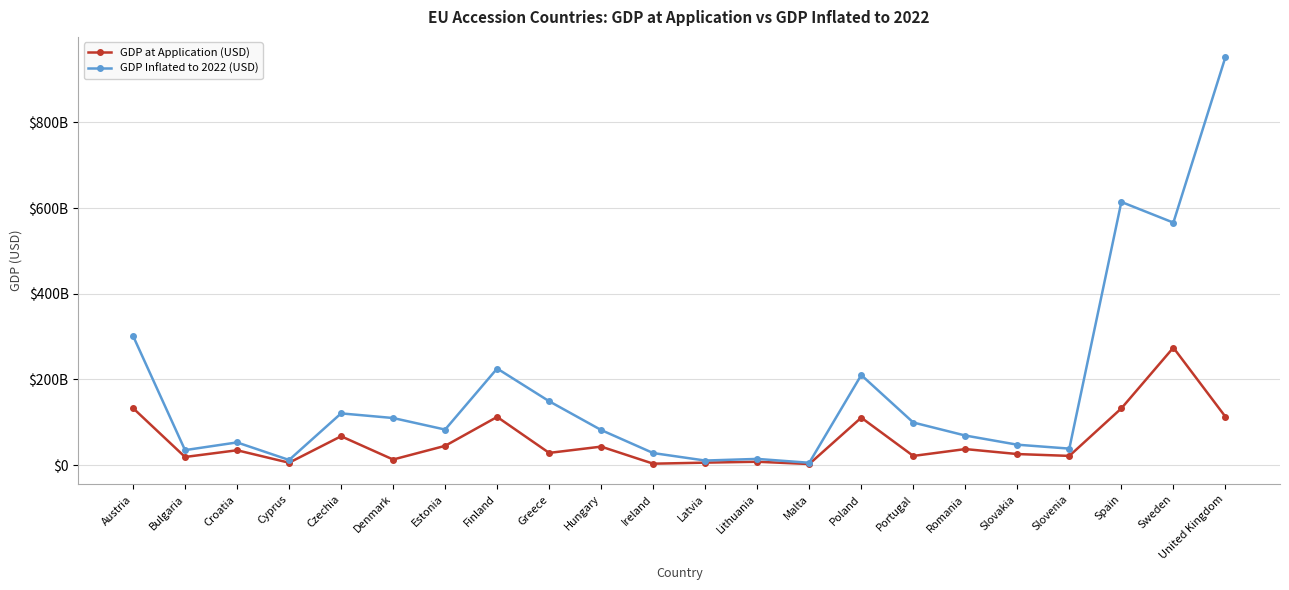

Reading left to right, list all the values displayed in this chart.

GDP at Application (USD): 133100000000	18980000000	34680000000	5591000000	67390000000	13060000000	44980000000	112500000000	28530000000	43170000000	3344000000	5786000000	7867000000	2547000000	110800000000	21440000000	37440000000	25840000000	21510000000	132400000000	274200000000	113100000000
GDP Inflated to 2022 (USD): 301780635484	35014363780	52990286087	12026767161	120755664245	109933918563	82979245669	225439415538	149092052788	81897160324	28148470419	10674031024	14513066378	5478836695	210197020243	99468863366	69069429921	47669713386	38543616826	614257346535	566011612335	952031101796